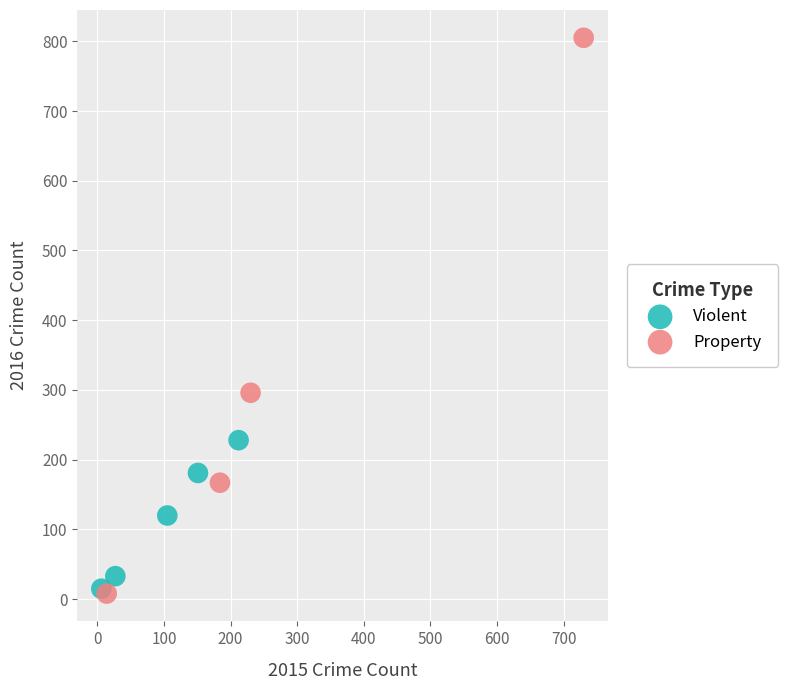

Which series reaches the maximum Y coordinate?

Property